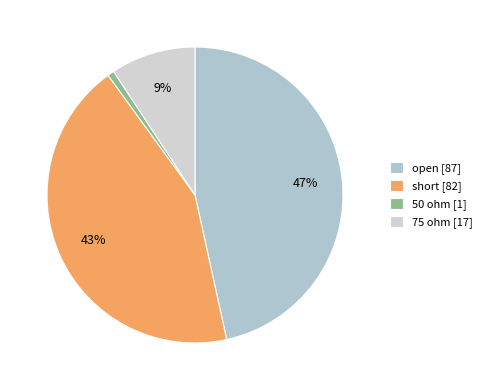

Which slice is the smallest?

50 ohm